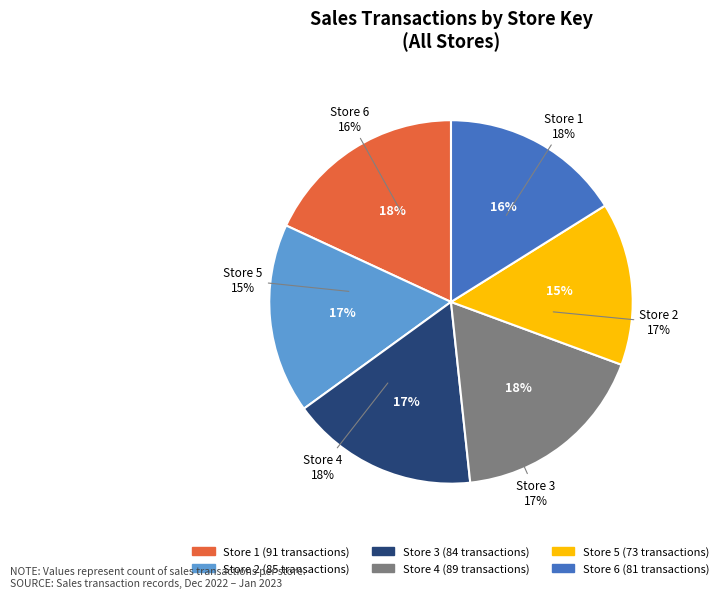

What is the smallest slice in the pie chart?

Store 5